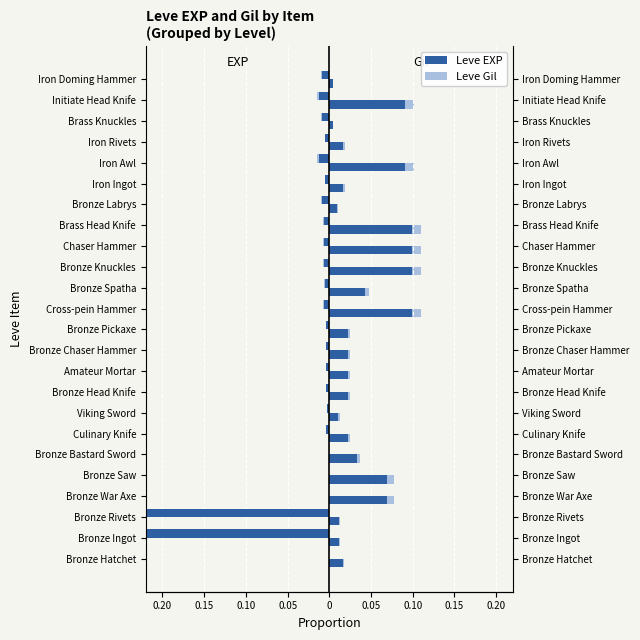

What is the minimum value shown in the chart?

-0.5